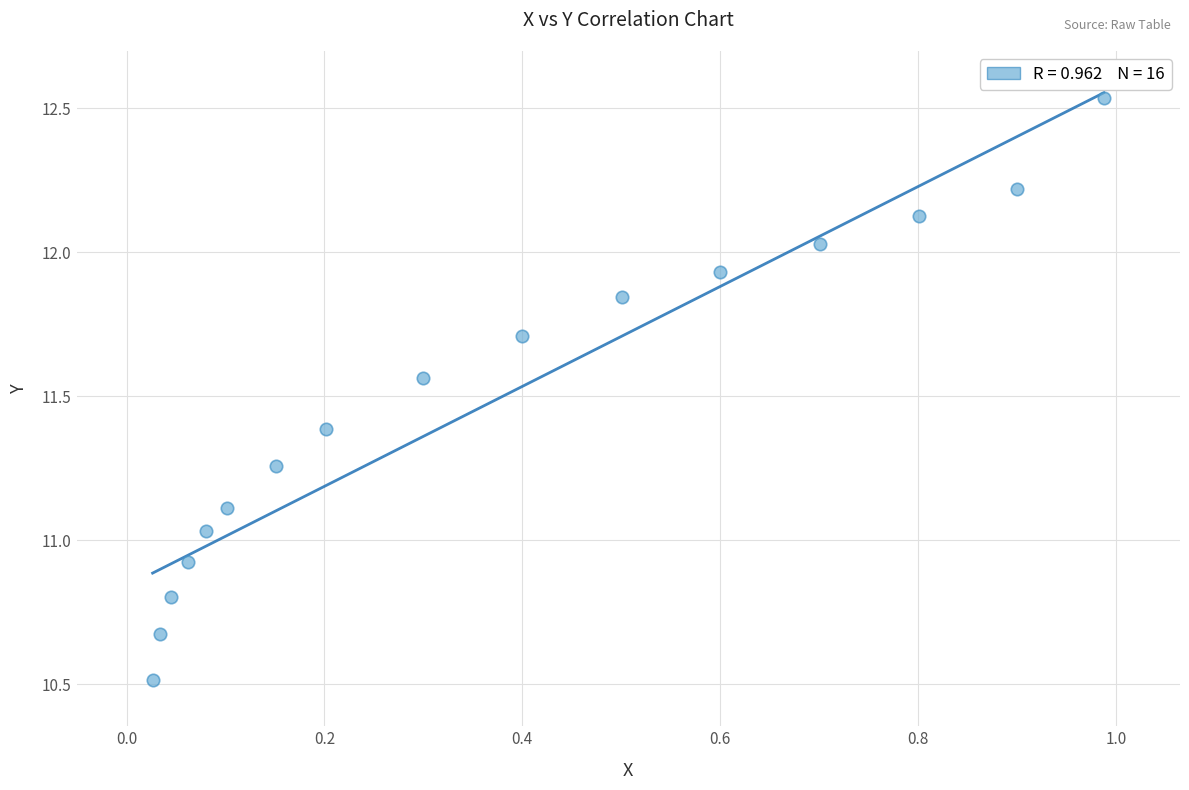

What is the range of X values (max minus min)?

1.0